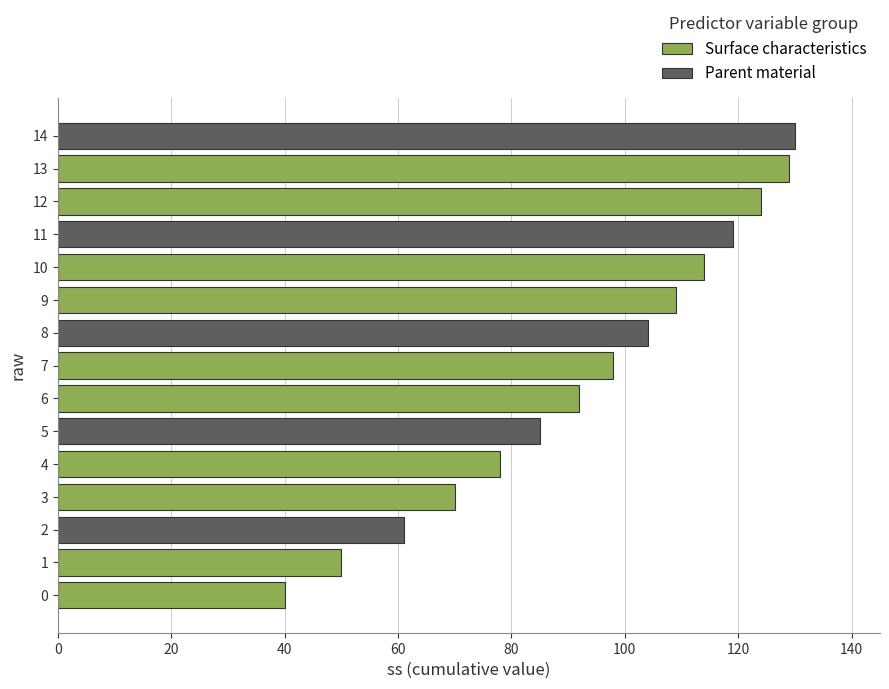

The value at 70 is 15. True or false?

False